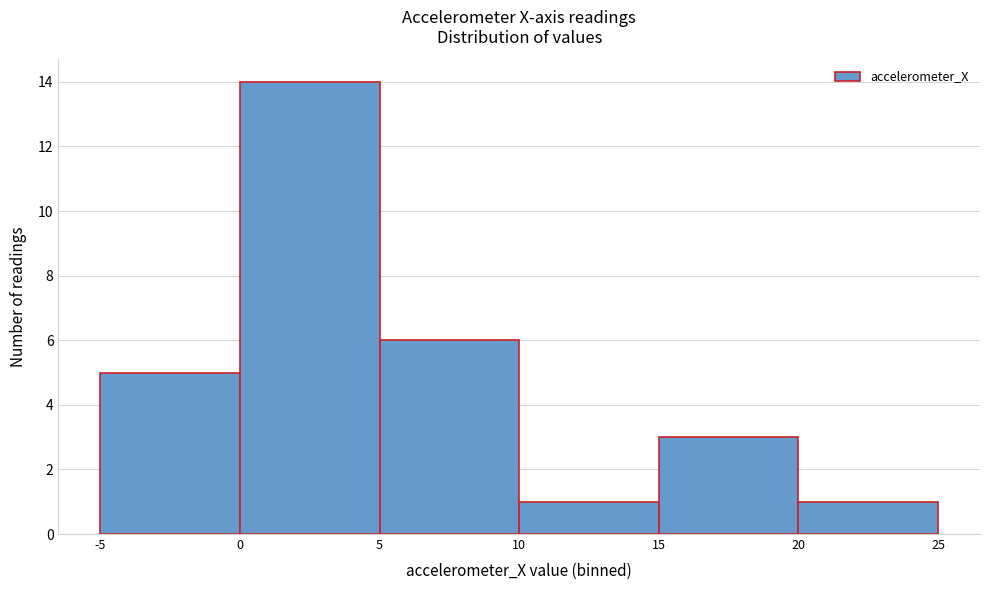

Reading left to right, list every bar in this chart as the range it spans on the x-axis followed by its height. The values are not printed on the chart, so give them approximately, as read against the axis.

-5 to 0: 5
0 to 5: 14
5 to 10: 6
10 to 15: 1
15 to 20: 3
20 to 25: 1